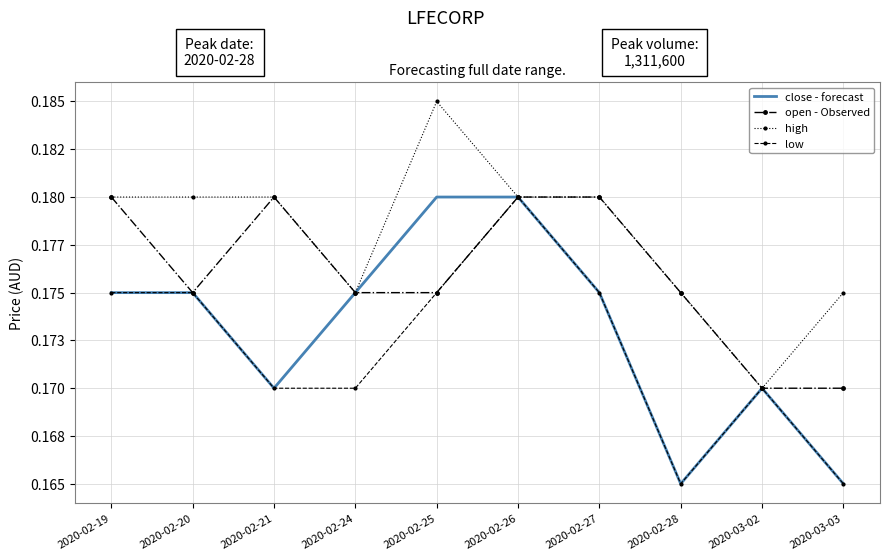

Which series has the largest total across all categories?

high